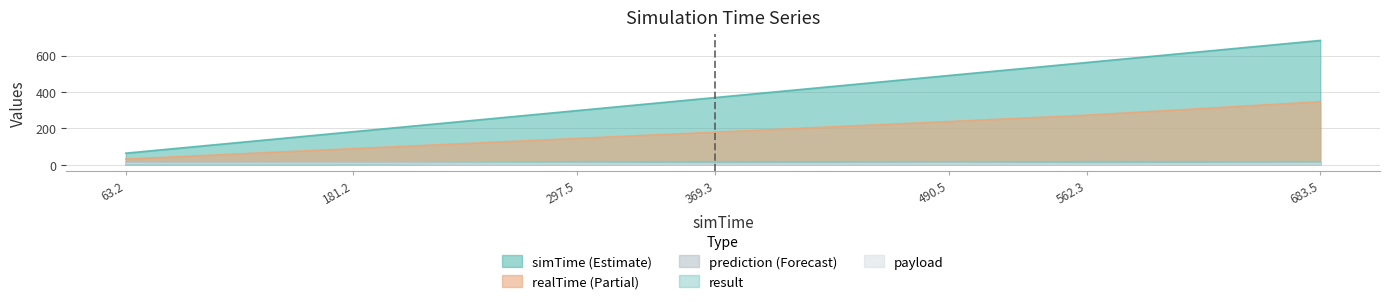

True or false: prediction and payload intersect in this chart.

False